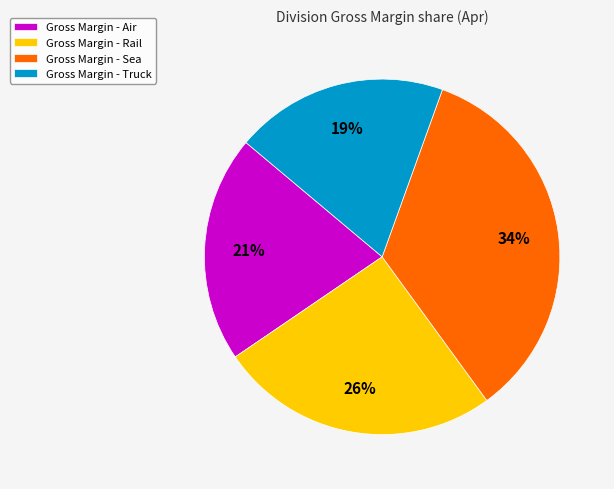

Is there a majority slice in this chart?

No